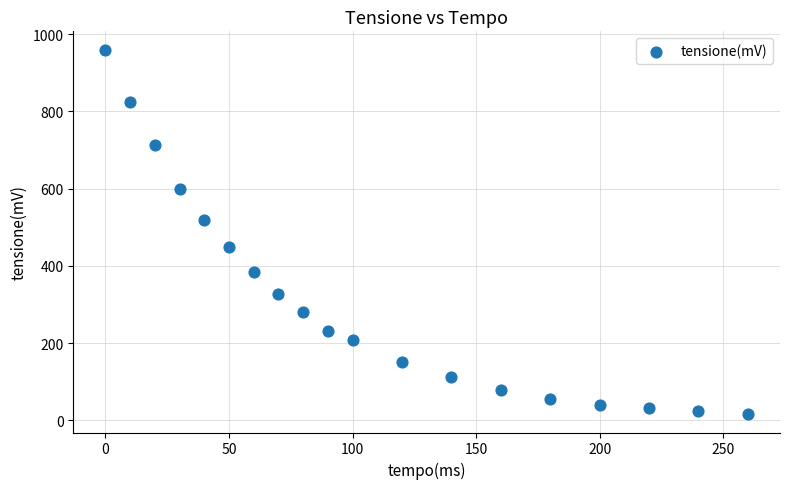

What is the range of Y values (max minus min)?

944